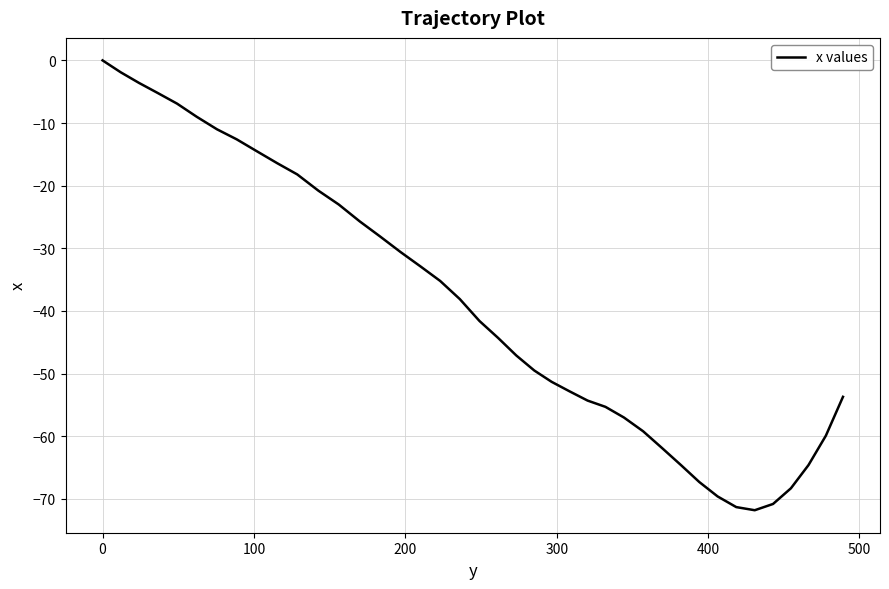

Reading left to right, list all the values displayed in this chart.

0.0	-1.9	-3.6	-5.2	-6.9	-9.0	-11.0	-12.6	-14.5	-16.4	-18.2	-20.8	-23.0	-25.7	-28.1	-30.6	-32.9	-35.2	-38.1	-41.6	-44.3	-47.1	-49.5	-51.3	-52.8	-54.3	-55.3	-57.0	-59.2	-61.9	-64.6	-67.3	-69.6	-71.3	-71.8	-70.8	-68.3	-64.6	-59.9	-53.7